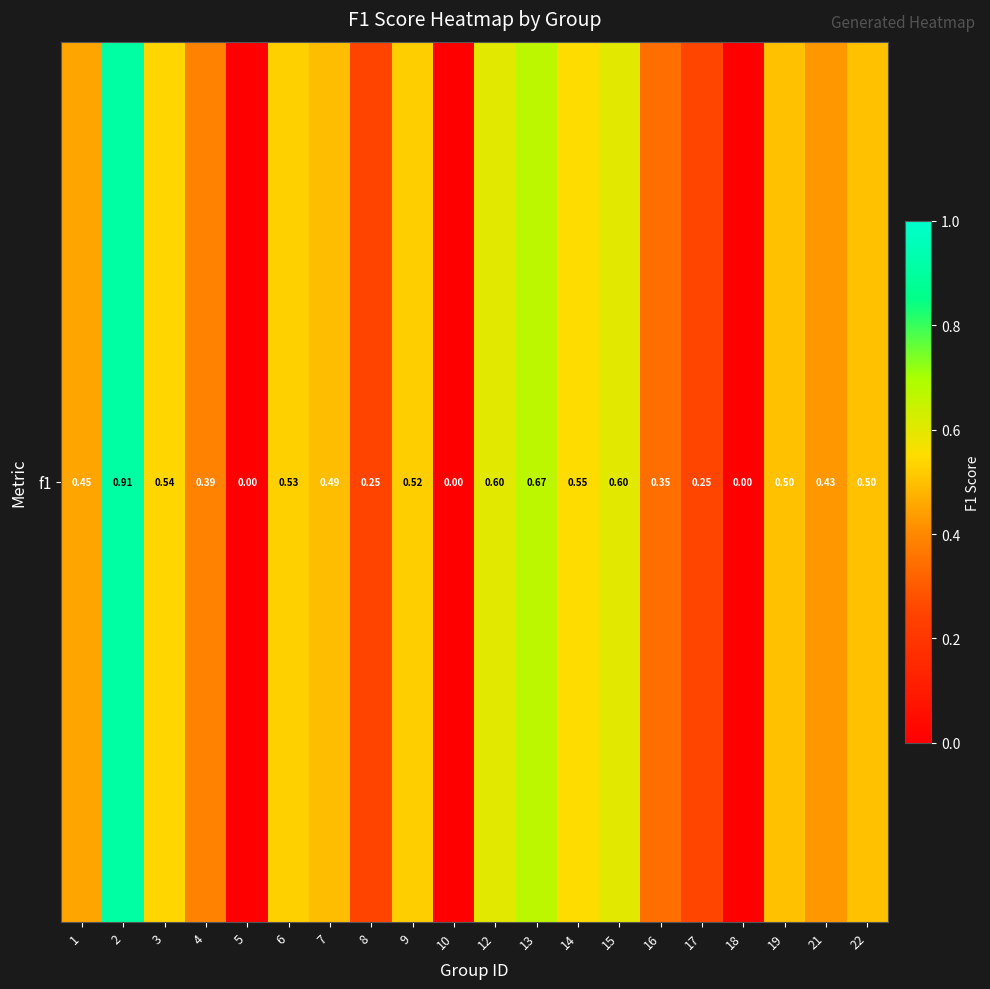

At which label is the value closest to 0?

5